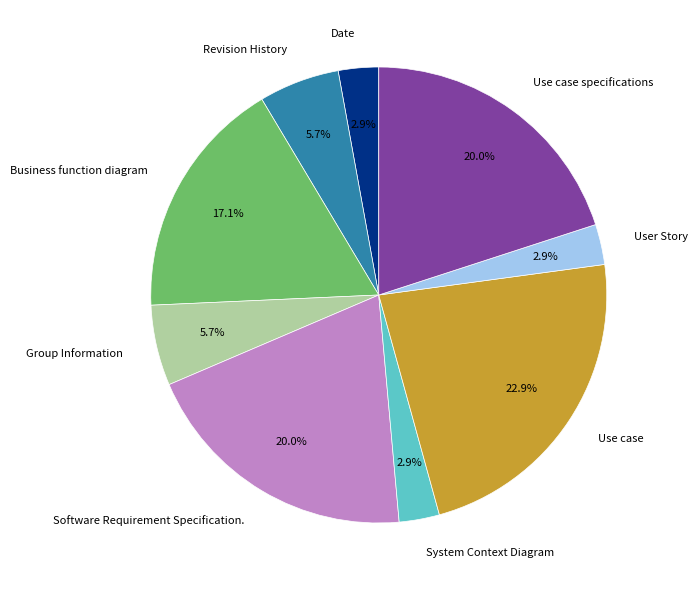

The Date slice represents 3% of the pie. True or false?

True